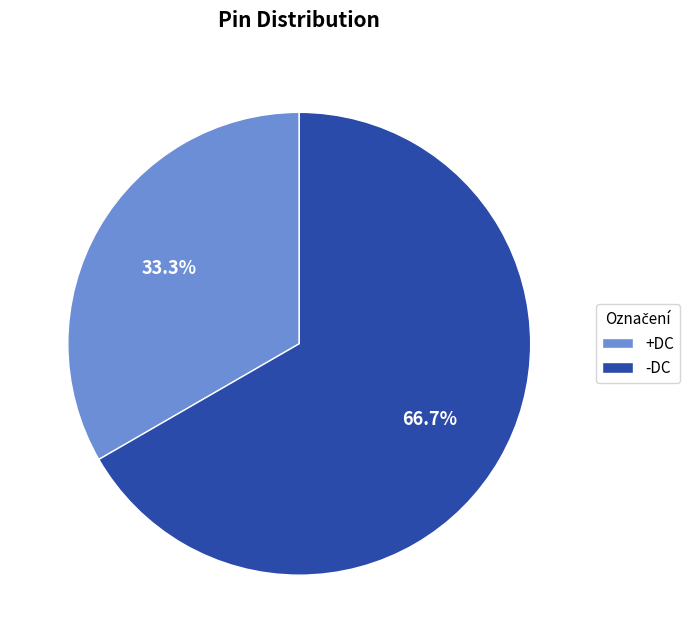

What is the smallest slice in the pie chart?

+DC